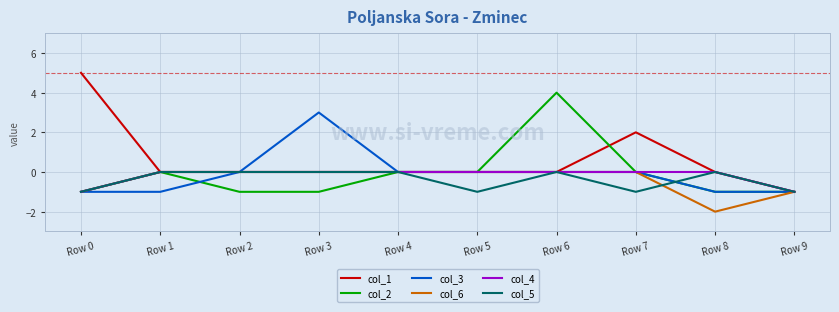

Reading left to right, list all the values displayed in this chart.

col_1: 5	0	0	0	0	0	0	2	0	-1
col_2: -1	0	-1	-1	0	0	4	0	-1	-1
col_3: -1	-1	0	3	0	0	0	0	-1	-1
col_6: -1	0	0	0	0	0	0	0	-2	-1
col_4: -1	0	0	0	0	0	0	0	0	-1
col_5: -1	0	0	0	0	-1	0	-1	0	-1